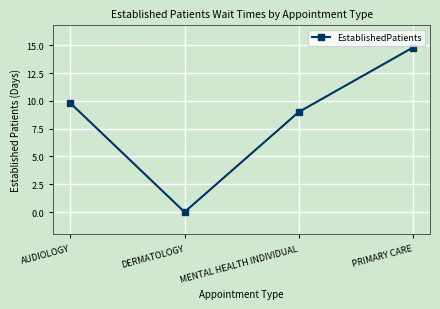

List the labels in order of value, largest first.

PRIMARY CARE, AUDIOLOGY, MENTAL HEALTH INDIVIDUAL, DERMATOLOGY